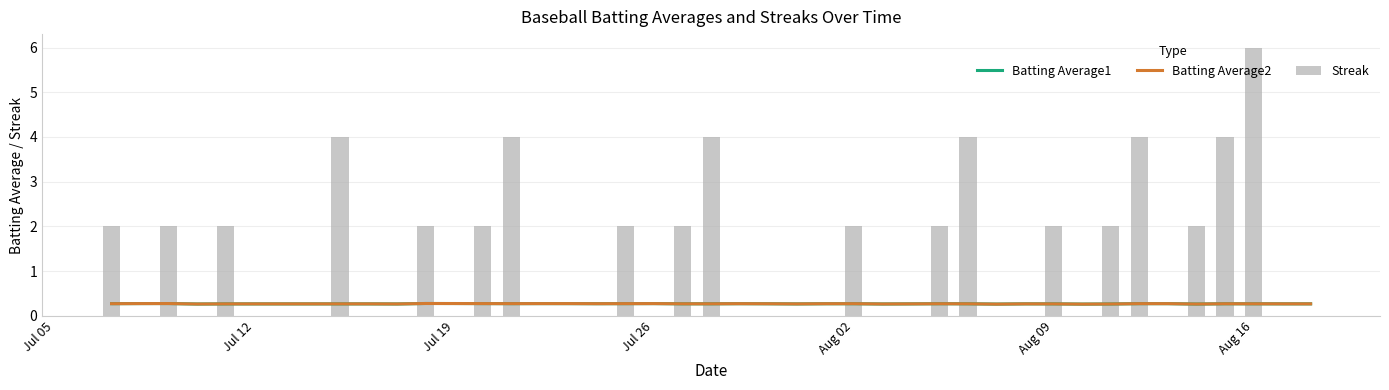

Is the value of Batting Average1 at 25 greater than the value of Batting Average2 at 36?

No